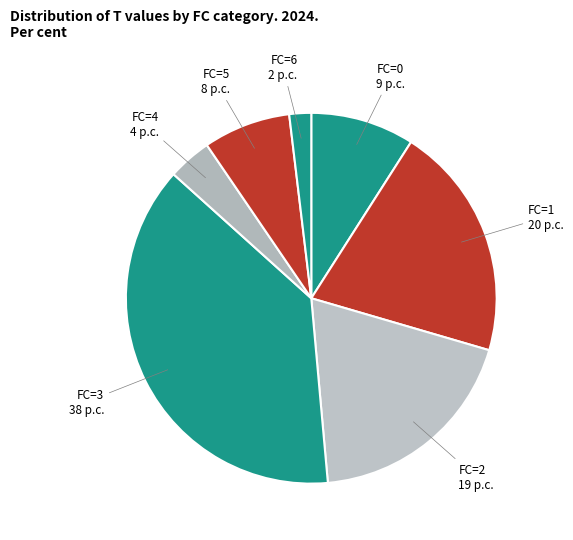

Rank the categories by value from lowest to highest.

FC=6, FC=4, FC=5, FC=0, FC=2, FC=1, FC=3